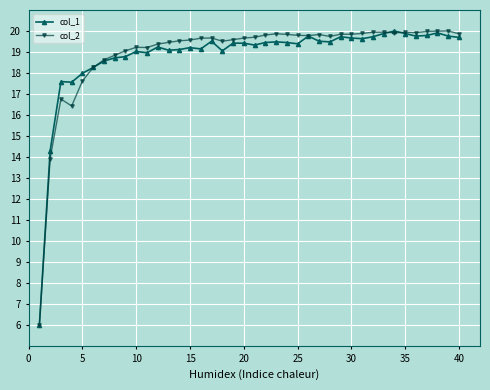

What is the minimum value for col_2?

6.0